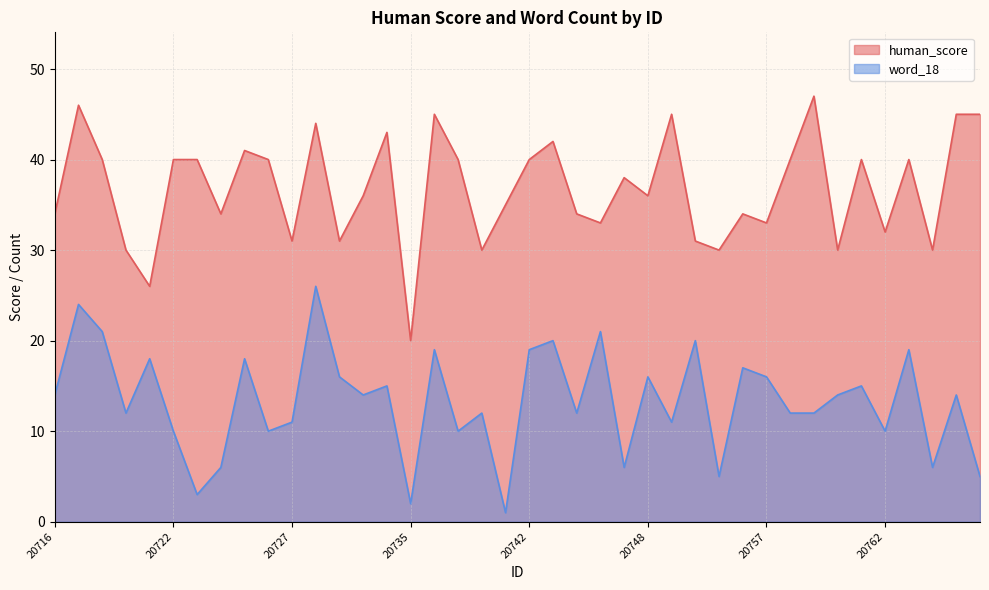

True or false: word_18 and human_score cross at least once.

False